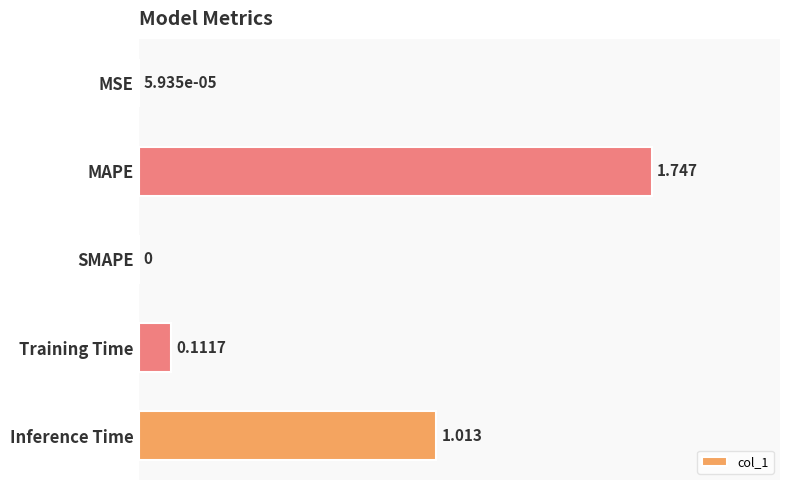

Count the number of data series in this chart.

1